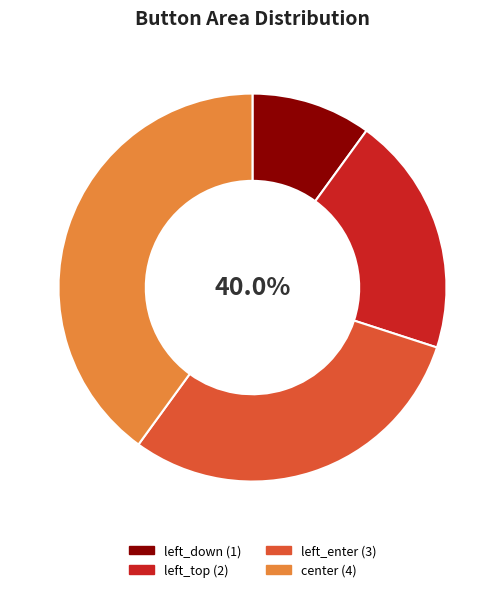

Does left_down account for over 50% of the chart?

No